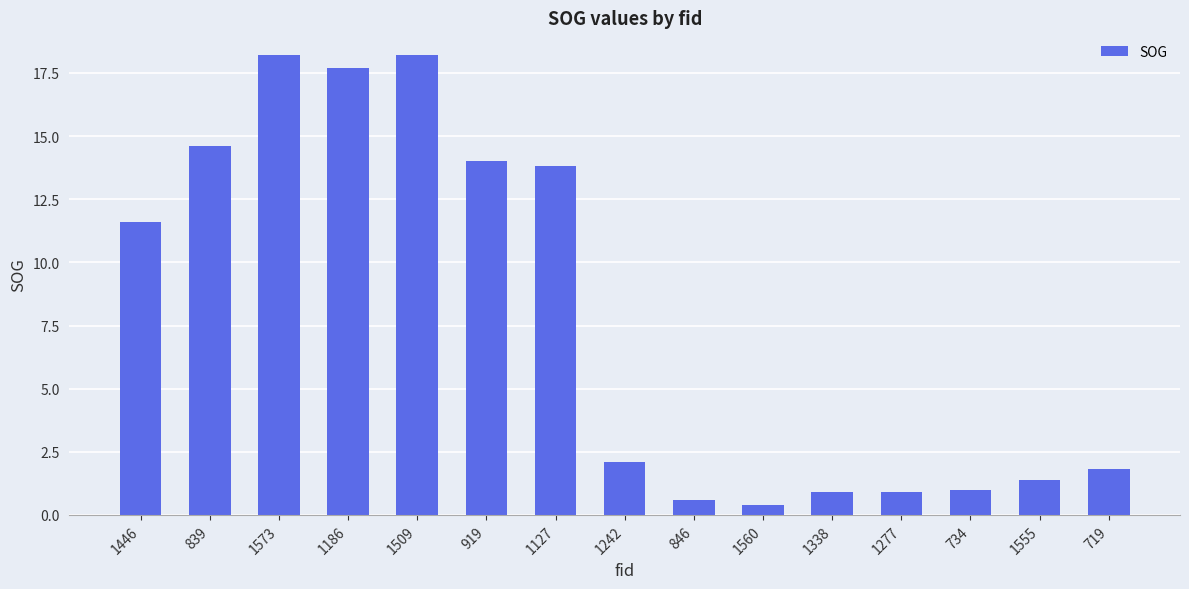

Which has a higher value, 1446 or 1555?

1446